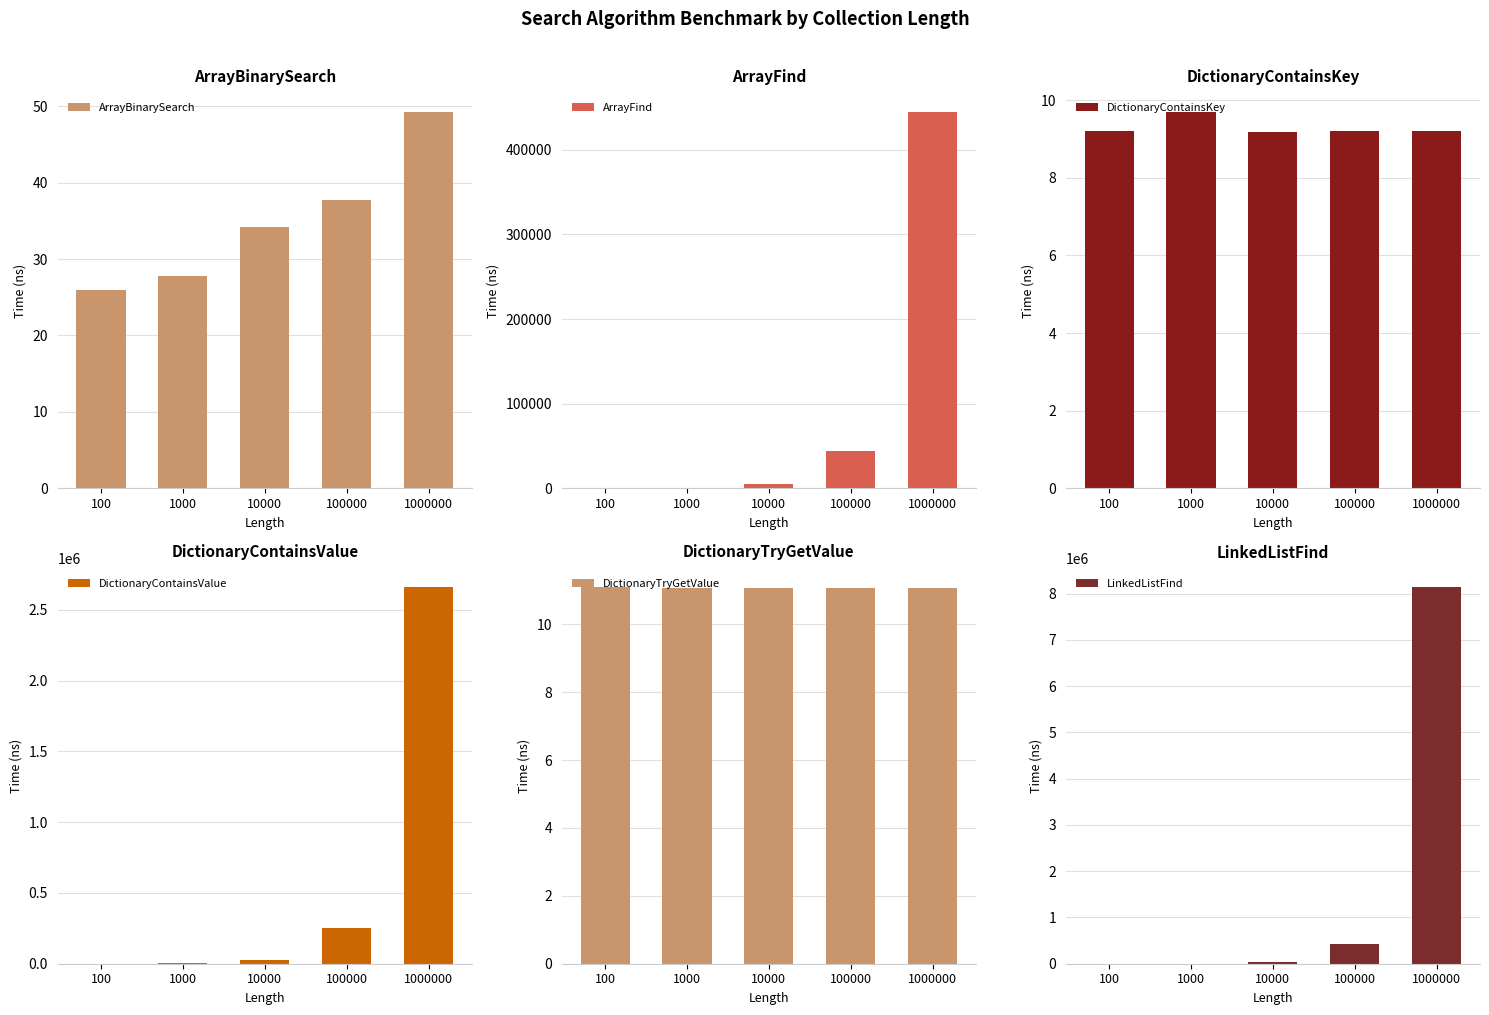

How many groups of bars are there?

5